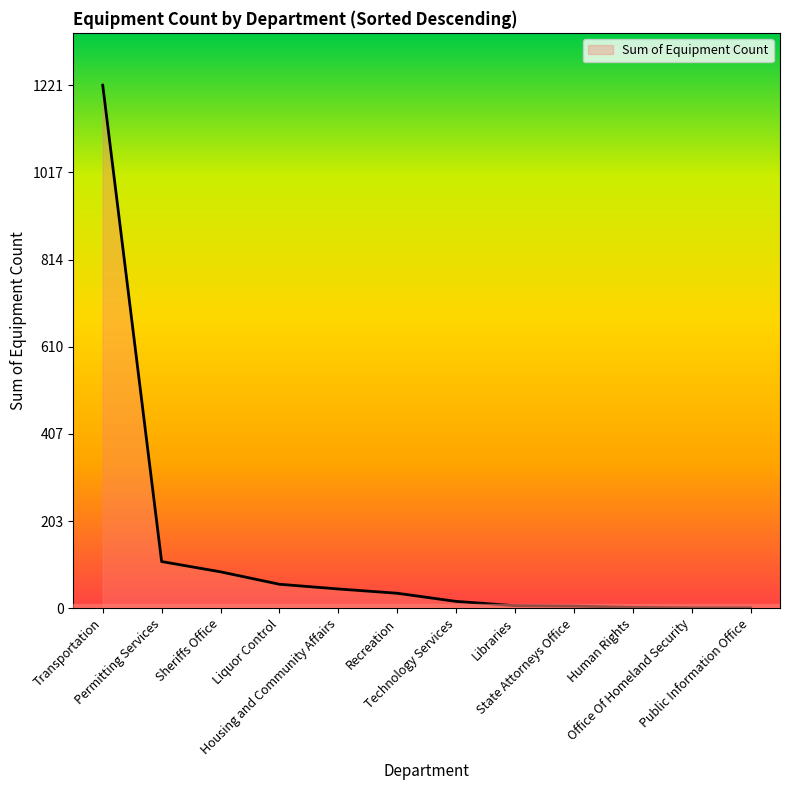

At which label does the data first exceed 35?

Transportation